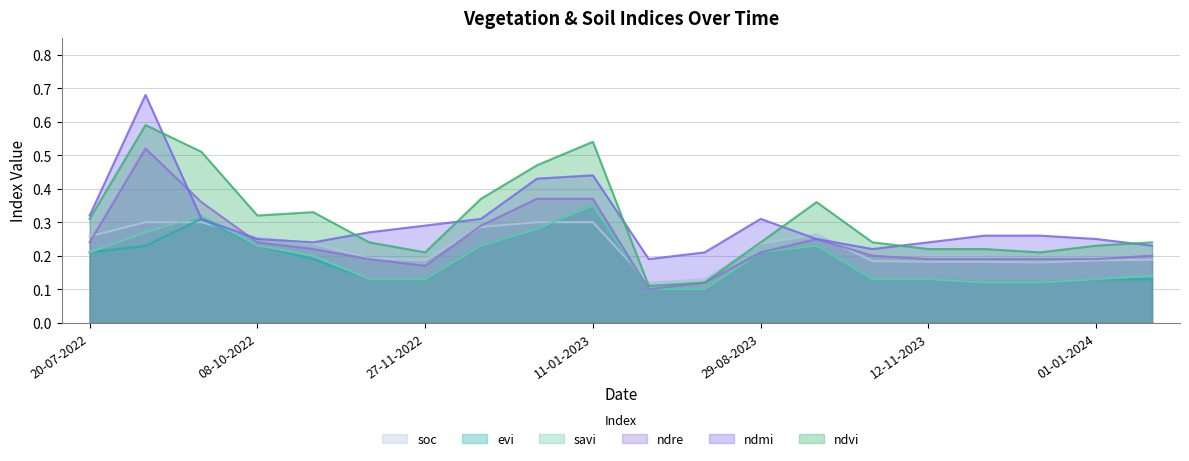

The evi series shows 0.0 at 01-01-2024. True or false?

False